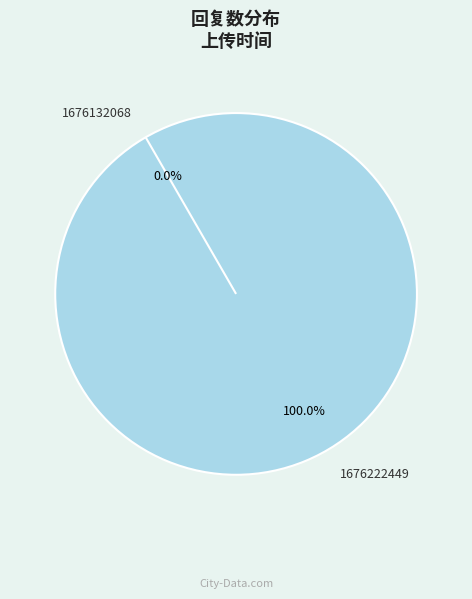

To the nearest percent, what is the difference between the largest and smallest slice percentages?

100%